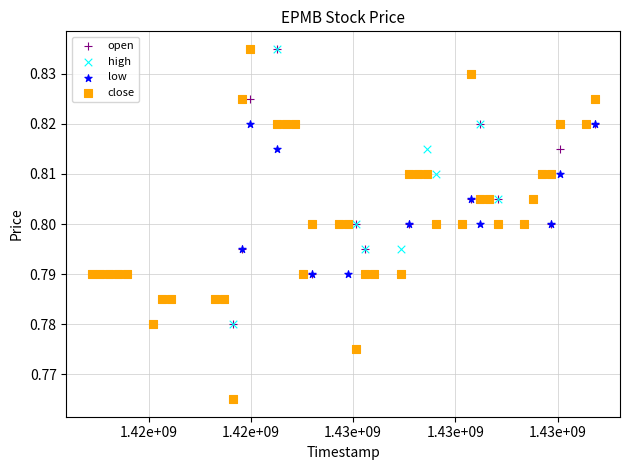

Which series has the widest spread of Y values?

close